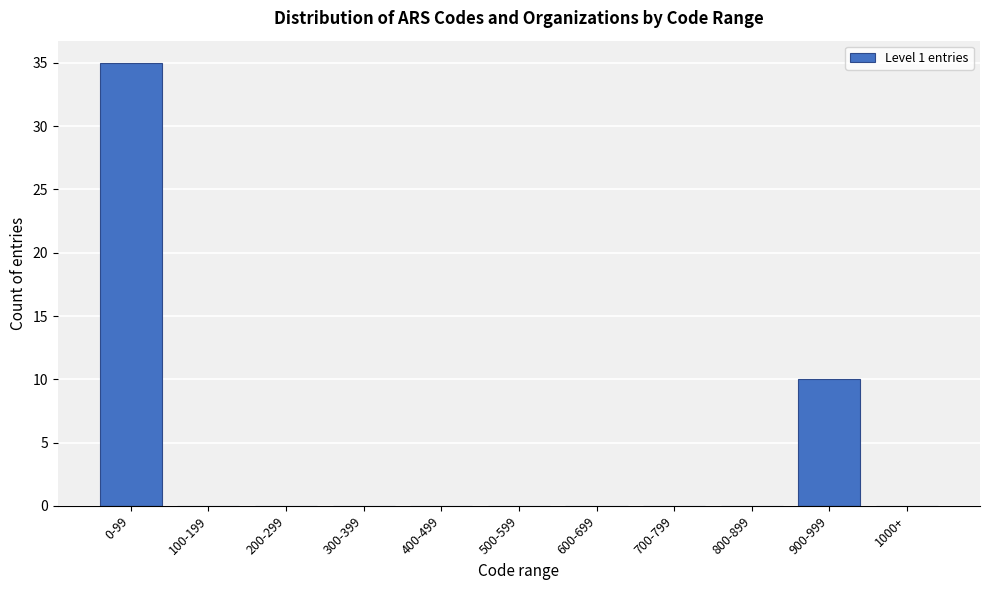

Reading left to right, list all the values displayed in this chart.

0-99=35	100-199=0	200-299=0	300-399=0	400-499=0	500-599=0	600-699=0	700-799=0	800-899=0	900-999=10	1000+=0